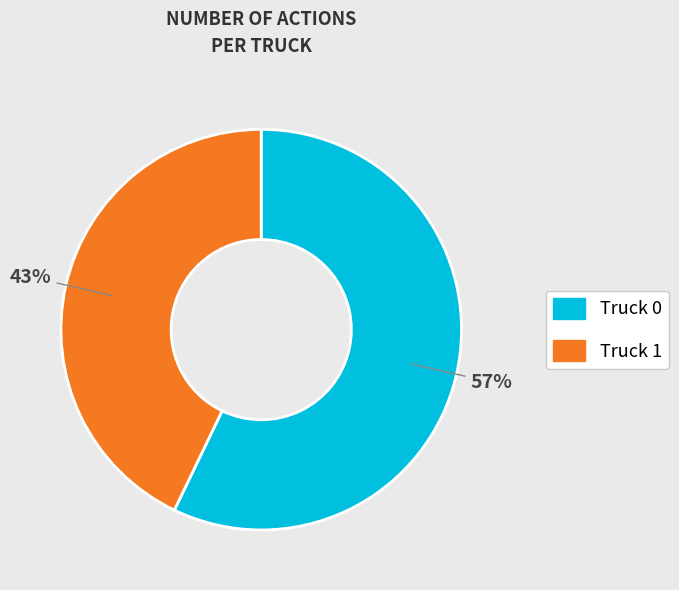

To the nearest percent, what portion does Truck 1 represent?

43%